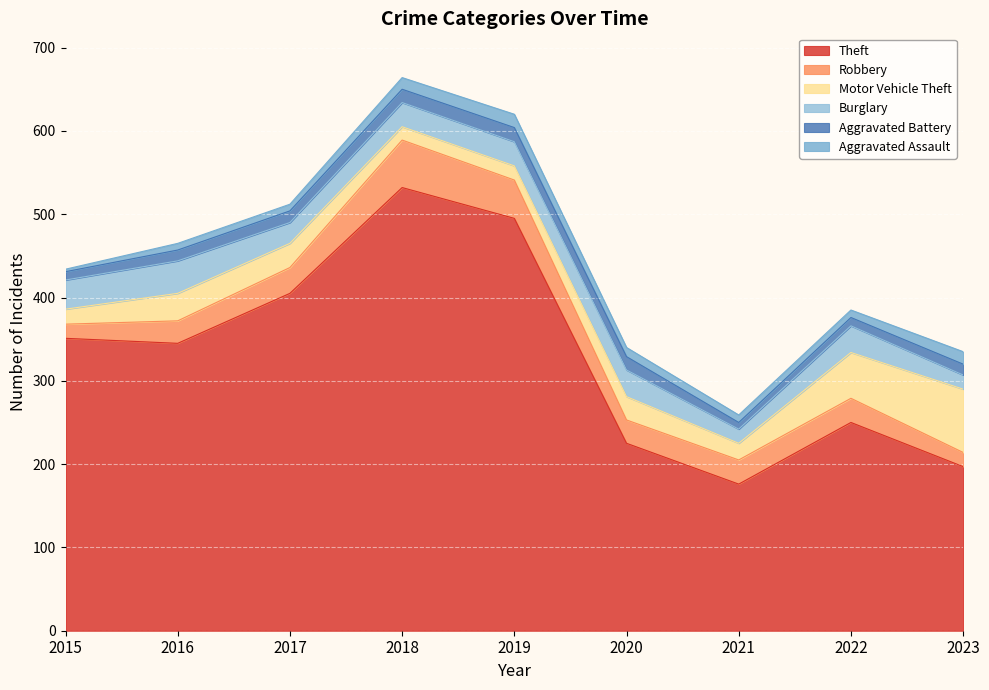

What is the average value of the Motor Vehicle Theft series?

32